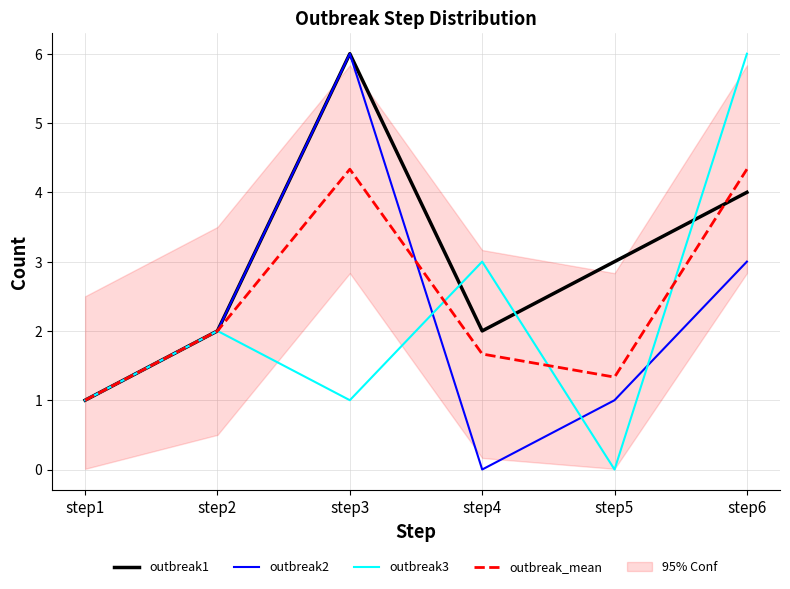

What is the average value of the outbreak1 series?

3.0